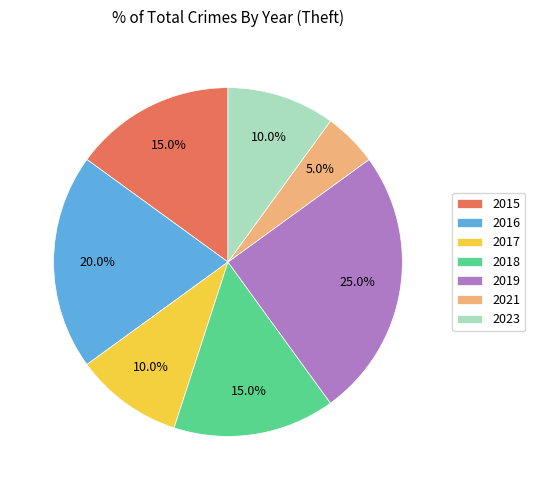

What is the ratio of the value at 2017 to the value at 2021?

2.0